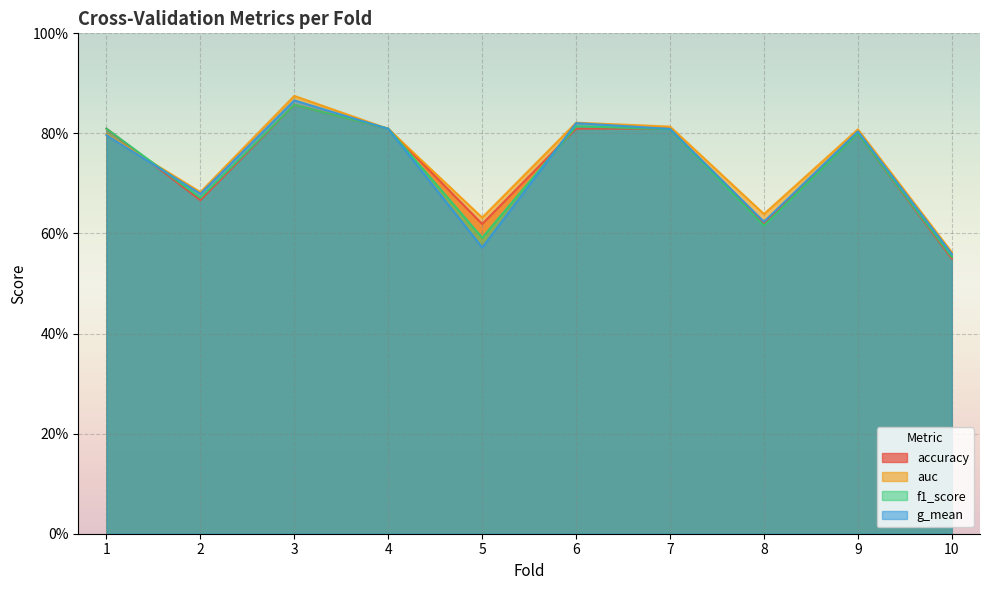

After their last crossing, which series has the higher values: g_mean or f1_score?

g_mean